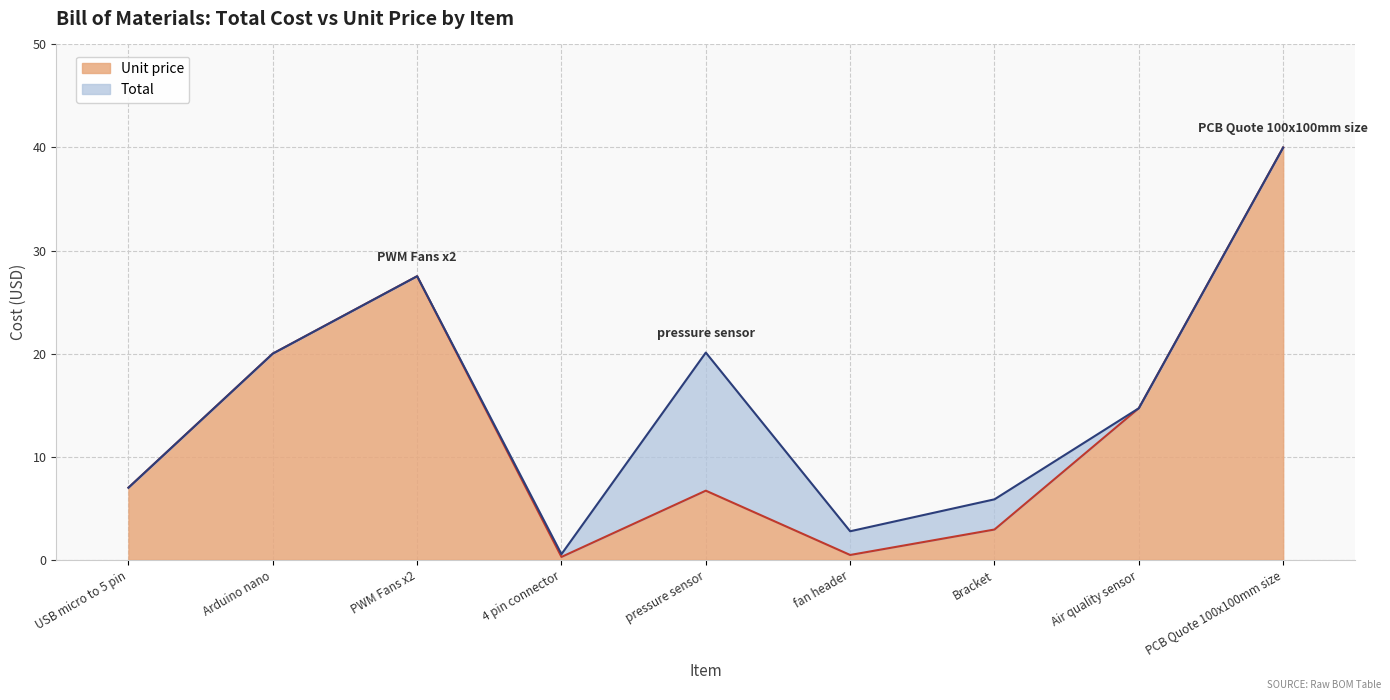

What is the label of the 8th point from the right?

Arduino nano